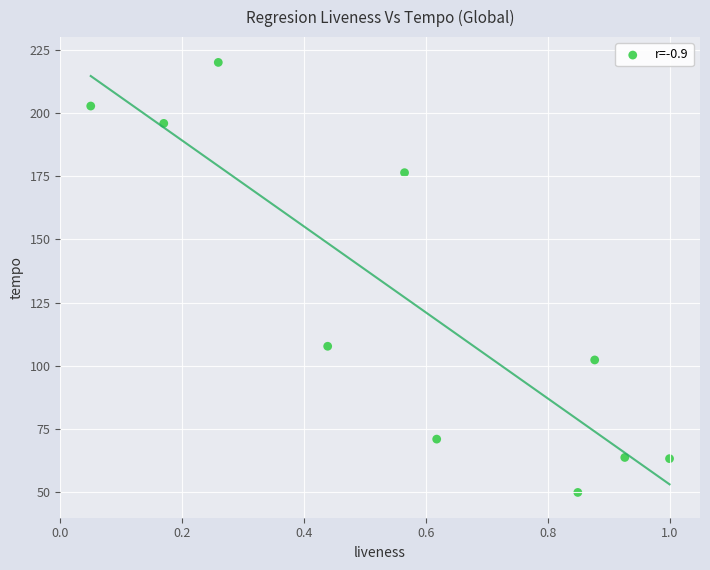

What is the range of X values (max minus min)?

0.9